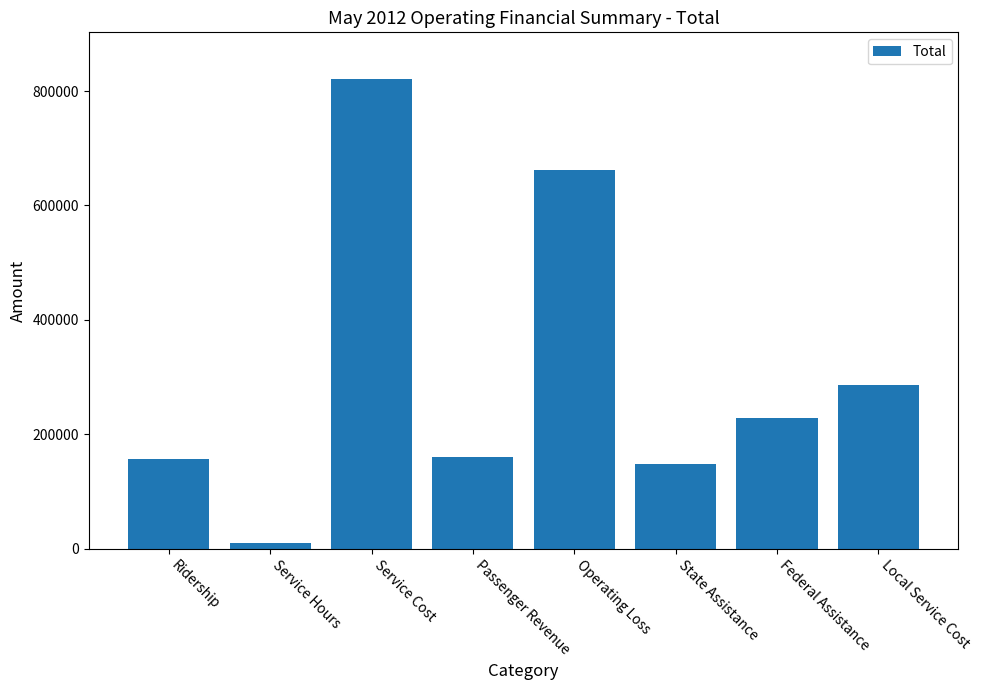

What is the difference between the maximum and minimum values?

810178.9